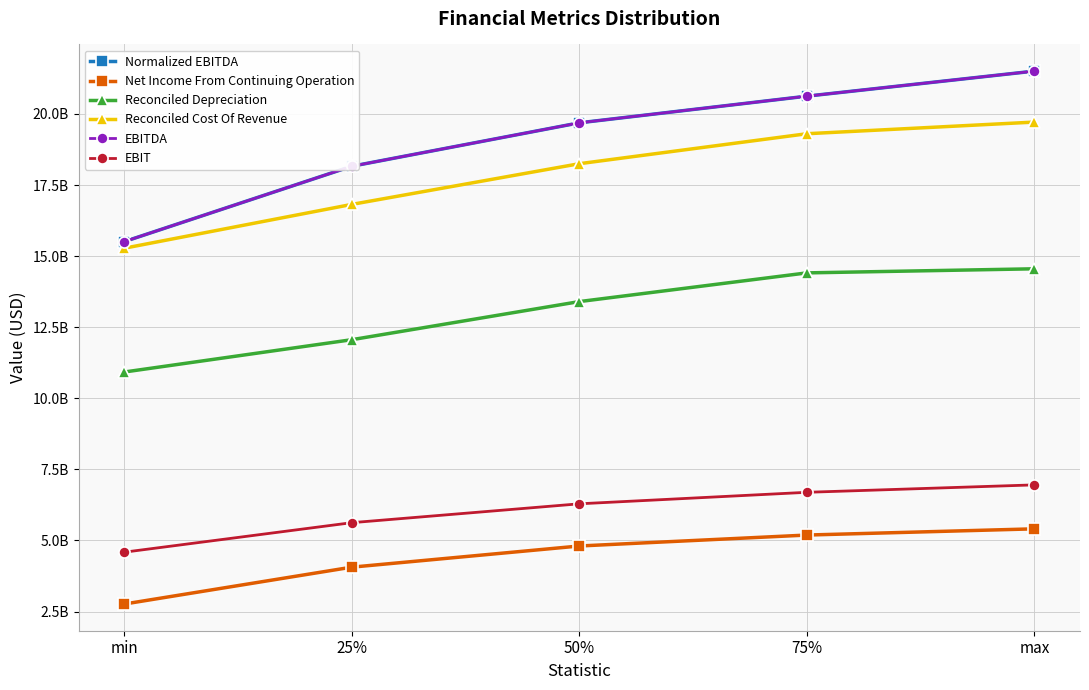

Is this an area chart (filled region under the line)?

No